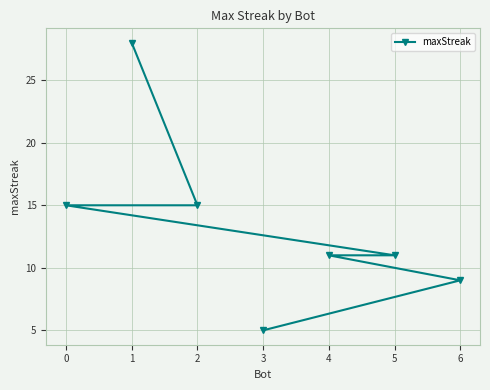

Reading left to right, extract all data points from this chart.

0=15	1=28	2=15	3=5	4=11	5=11	6=9